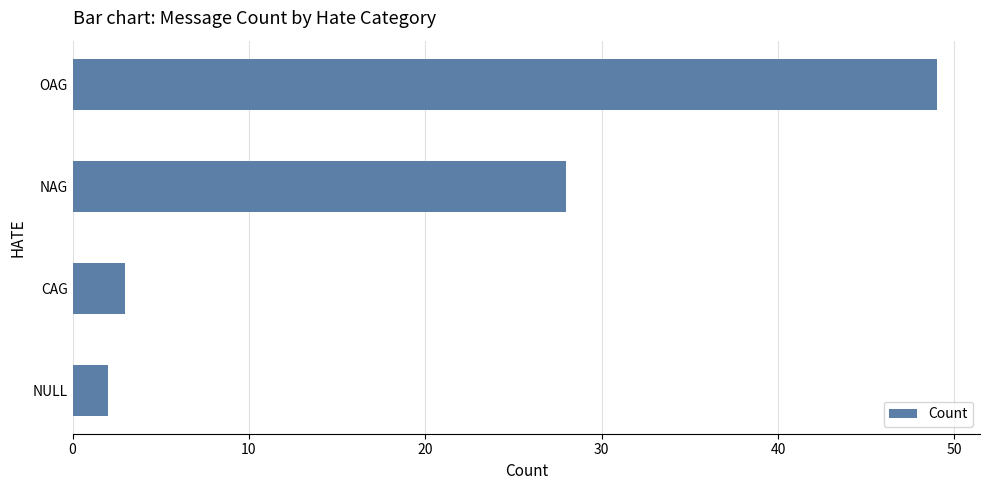

Which category has the highest value across all series?

OAG